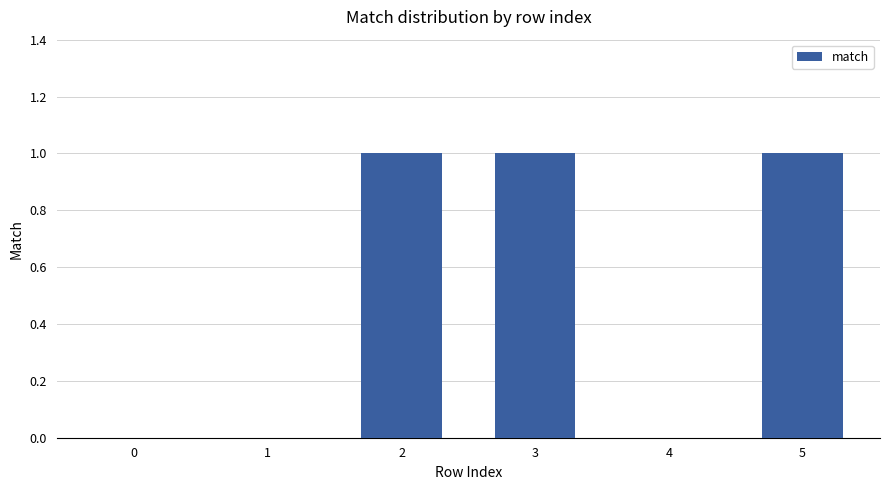

Approximately how many times larger is the value at 5 compared to 3?

1.0